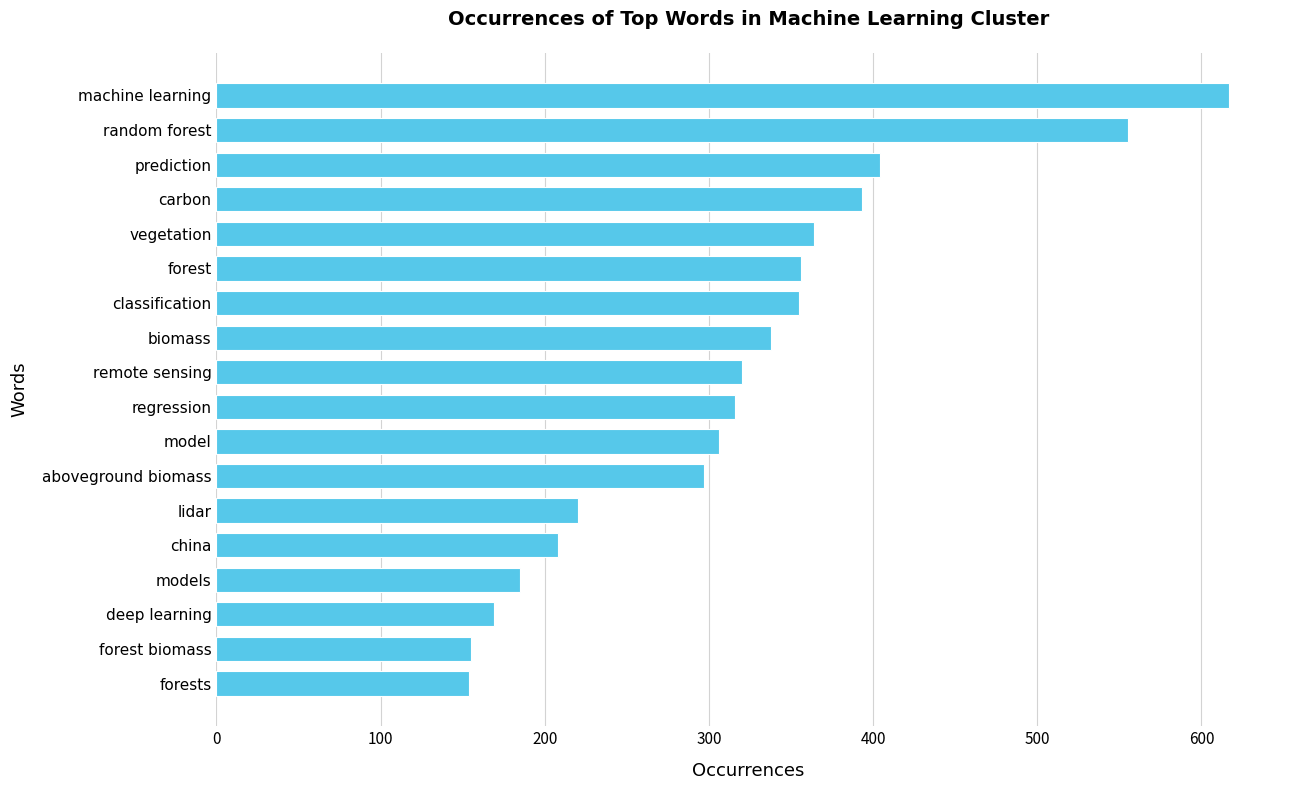

Is it true that the value at model is 419?

False